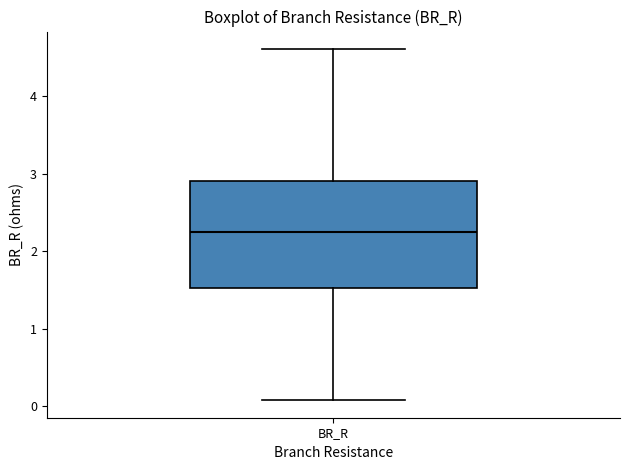

Transcribe this box plot: give where the median line is, the range the box spans, and where the two whiskers end, as read against the y-axis. The values are not printed on the chart, so give them approximately, as read against the axis.

median 2.2, box 1.5 to 2.9, whiskers 0.1 to 4.6